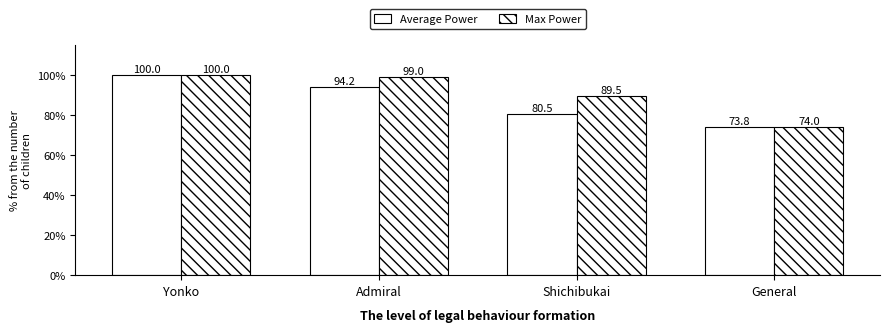

How many groups of bars are there?

4